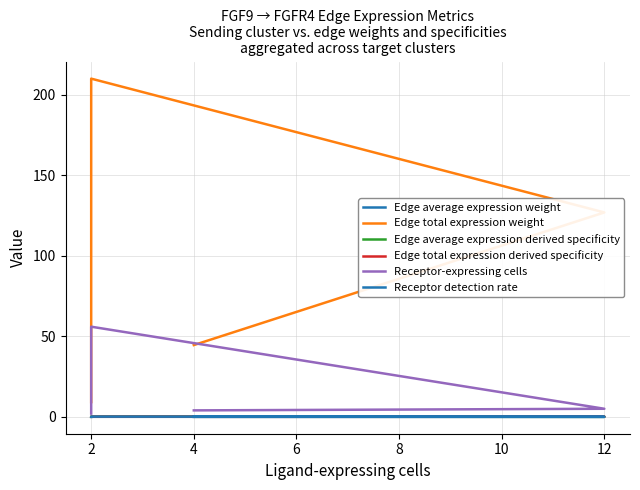

At which label does Receptor detection rate reach its minimum?

2